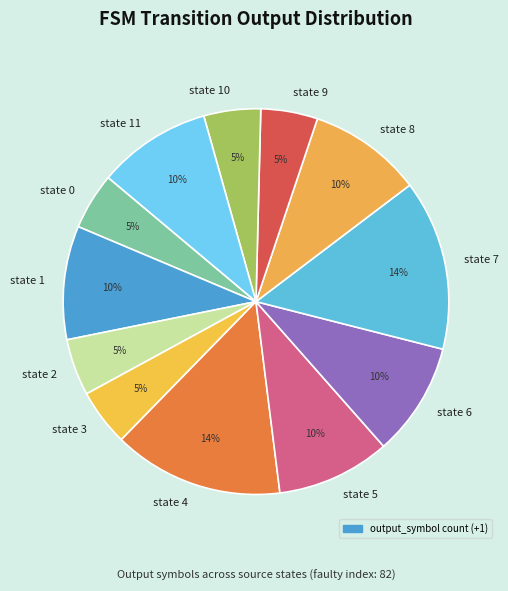

Approximately how many times larger is the value at state 1 compared to state 2?

2.0